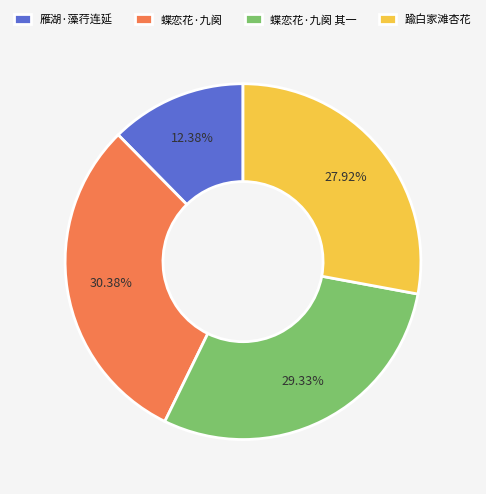

Rank the categories by value from lowest to highest.

雁湖·藻荇连延, 踰白家滩杏花, 蝶恋花·九阕 其一, 蝶恋花·九阕